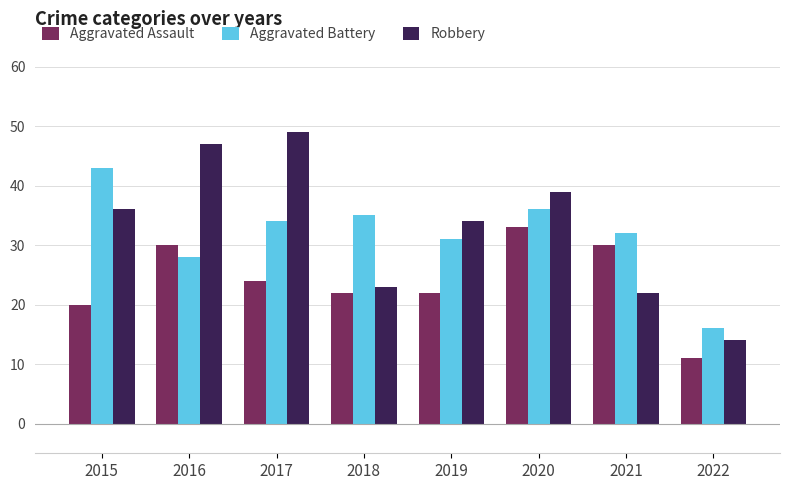

What is the value of the Aggravated Battery bar at the 2nd from the left?

28